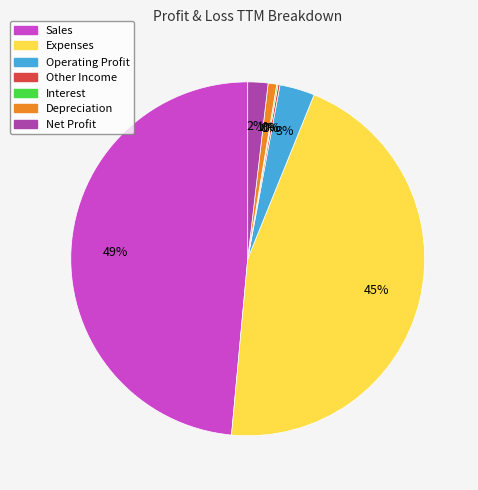

Does Expenses account for over 50% of the chart?

No